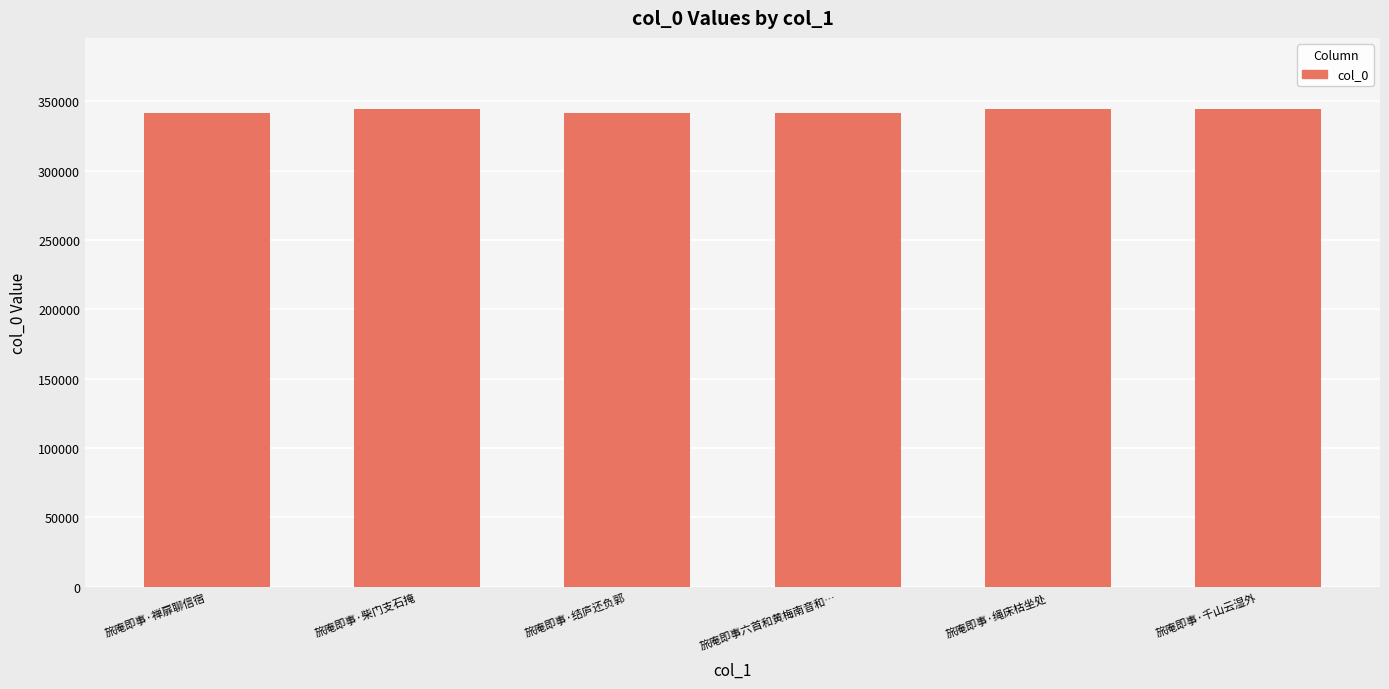

Are the bars grouped side by side (vs. stacked)?

No